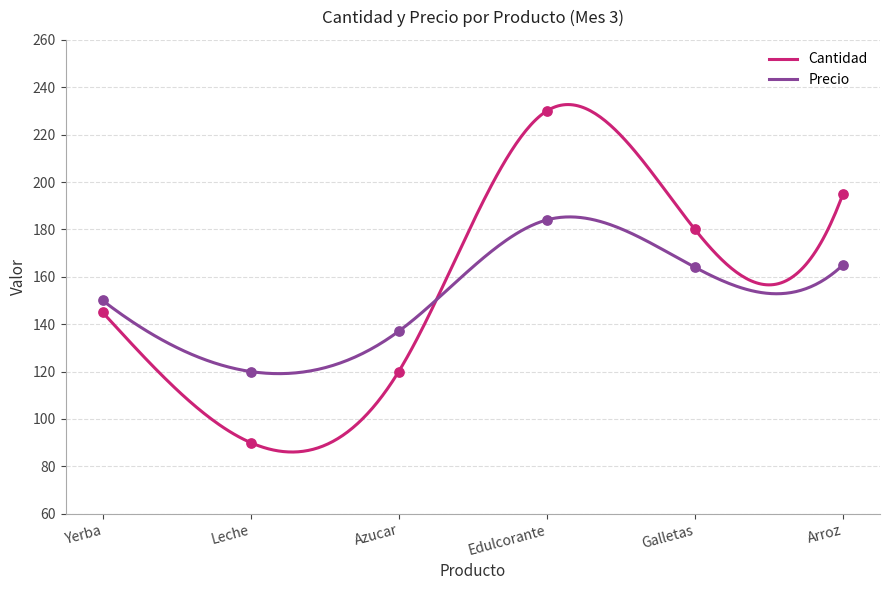

At which category is the sum across all series the highest?

Edulcorante